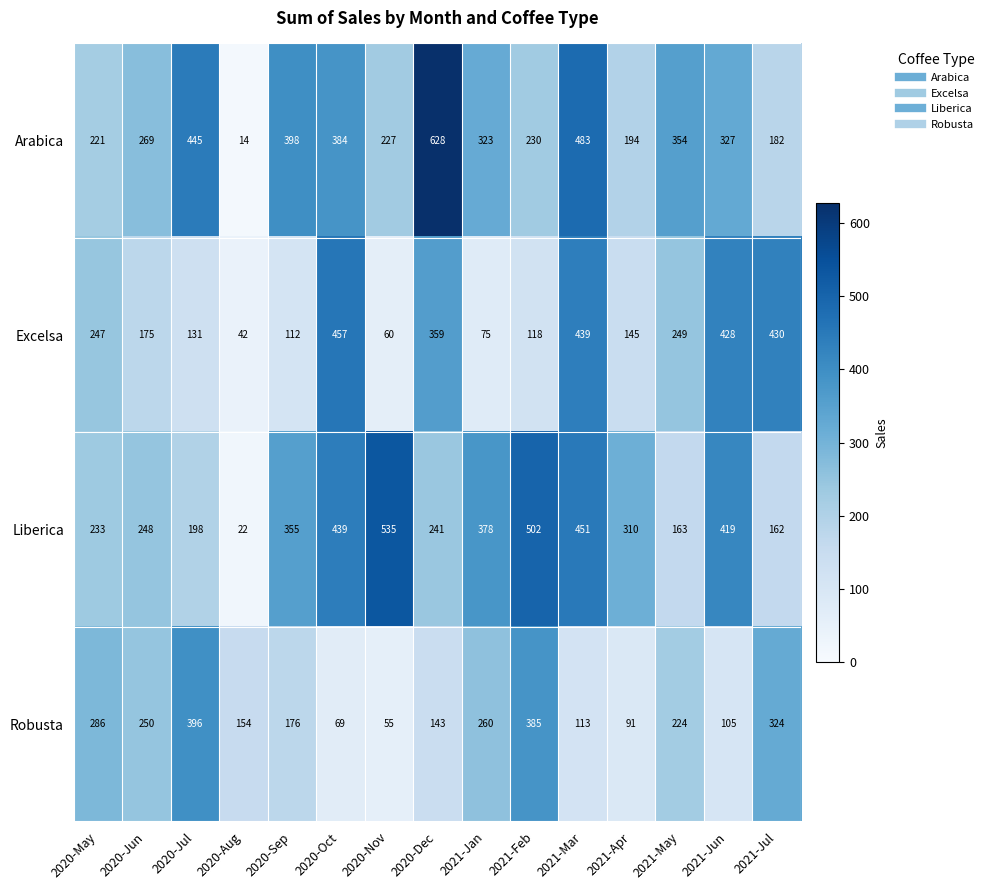

What is the sum of the Arabica values at 2021-Feb and 2020-Nov?

457